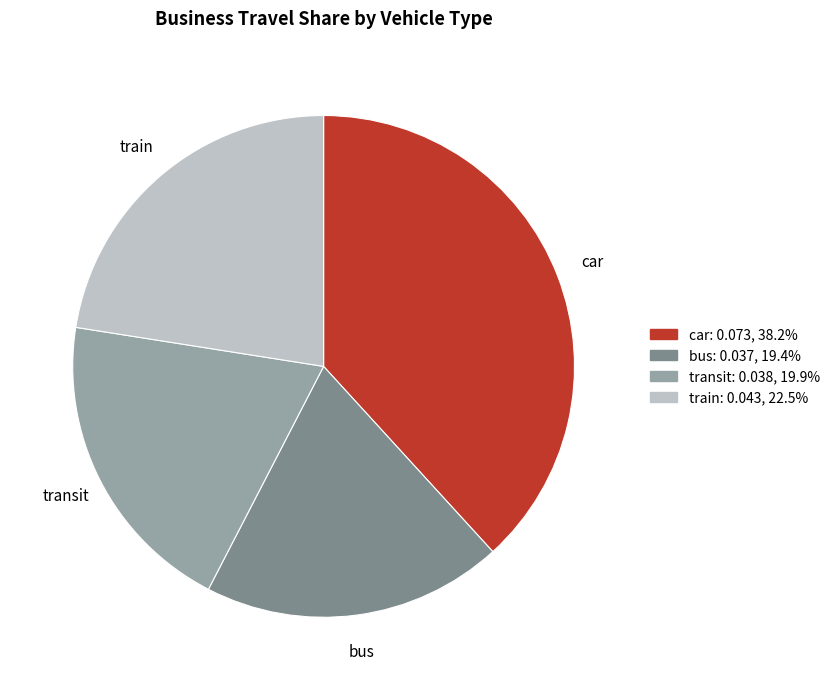

Between bus and train, which is larger?

train